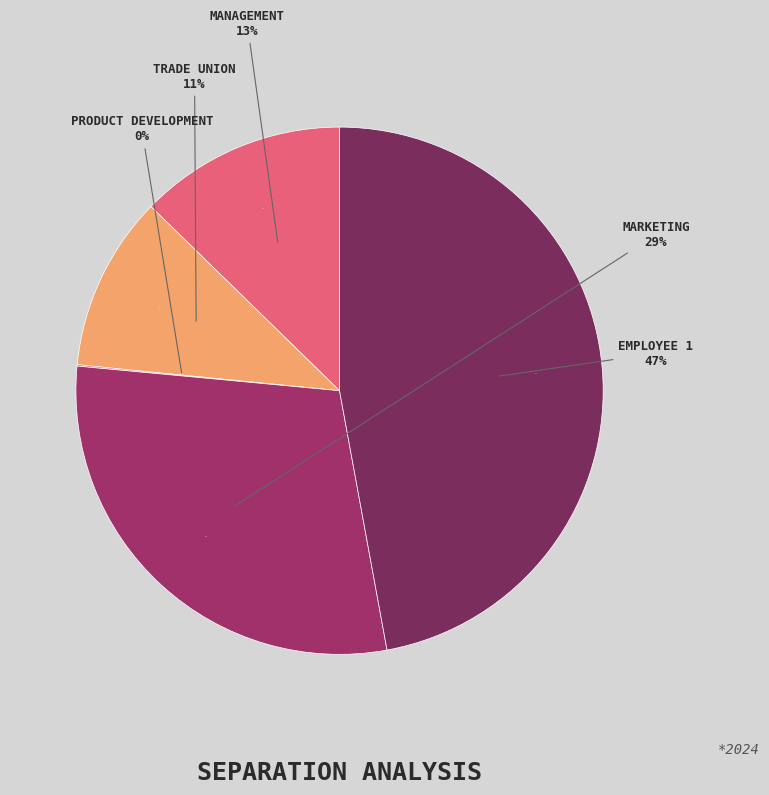

Is it true that Management is 3% of the pie?

False